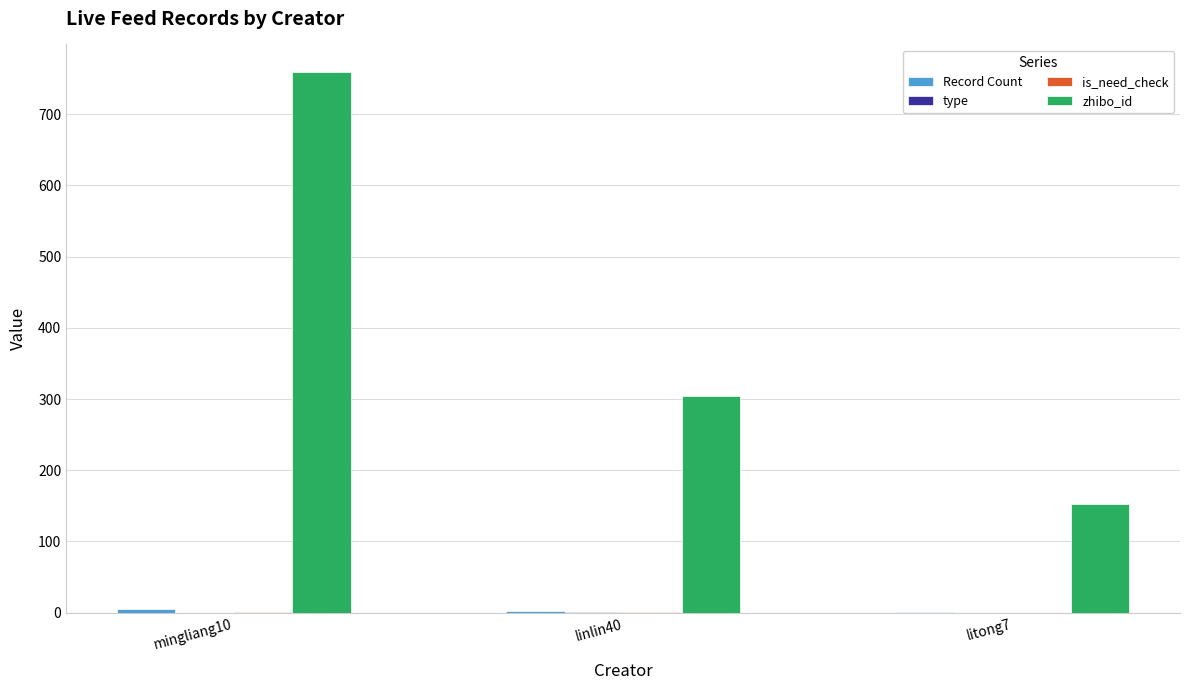

At which category is the sum across all series the highest?

mingliang10